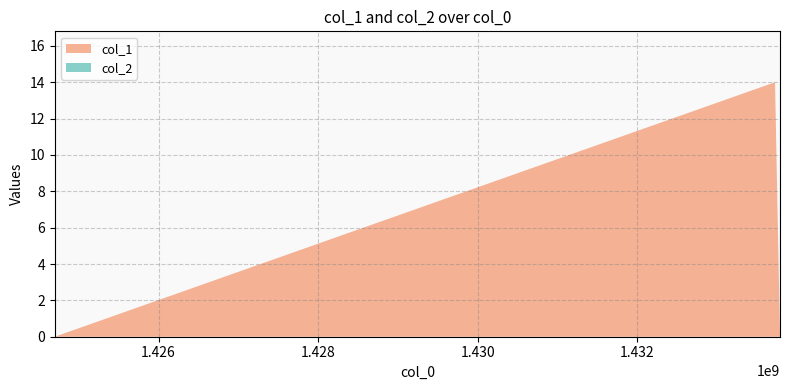

Reading left to right, list all the values displayed in this chart.

col_1: 0	14	0
col_2: 0	0	0